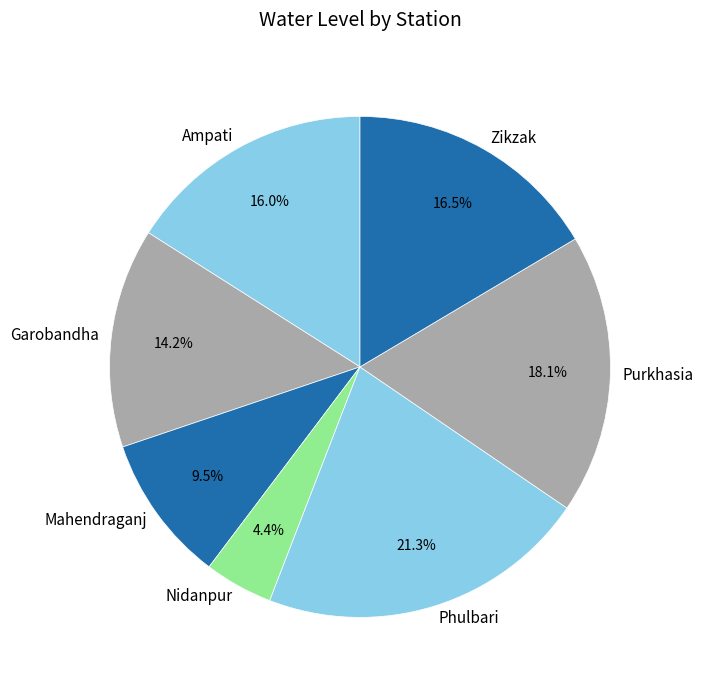

Is there any slice that represents more than half of the pie?

No